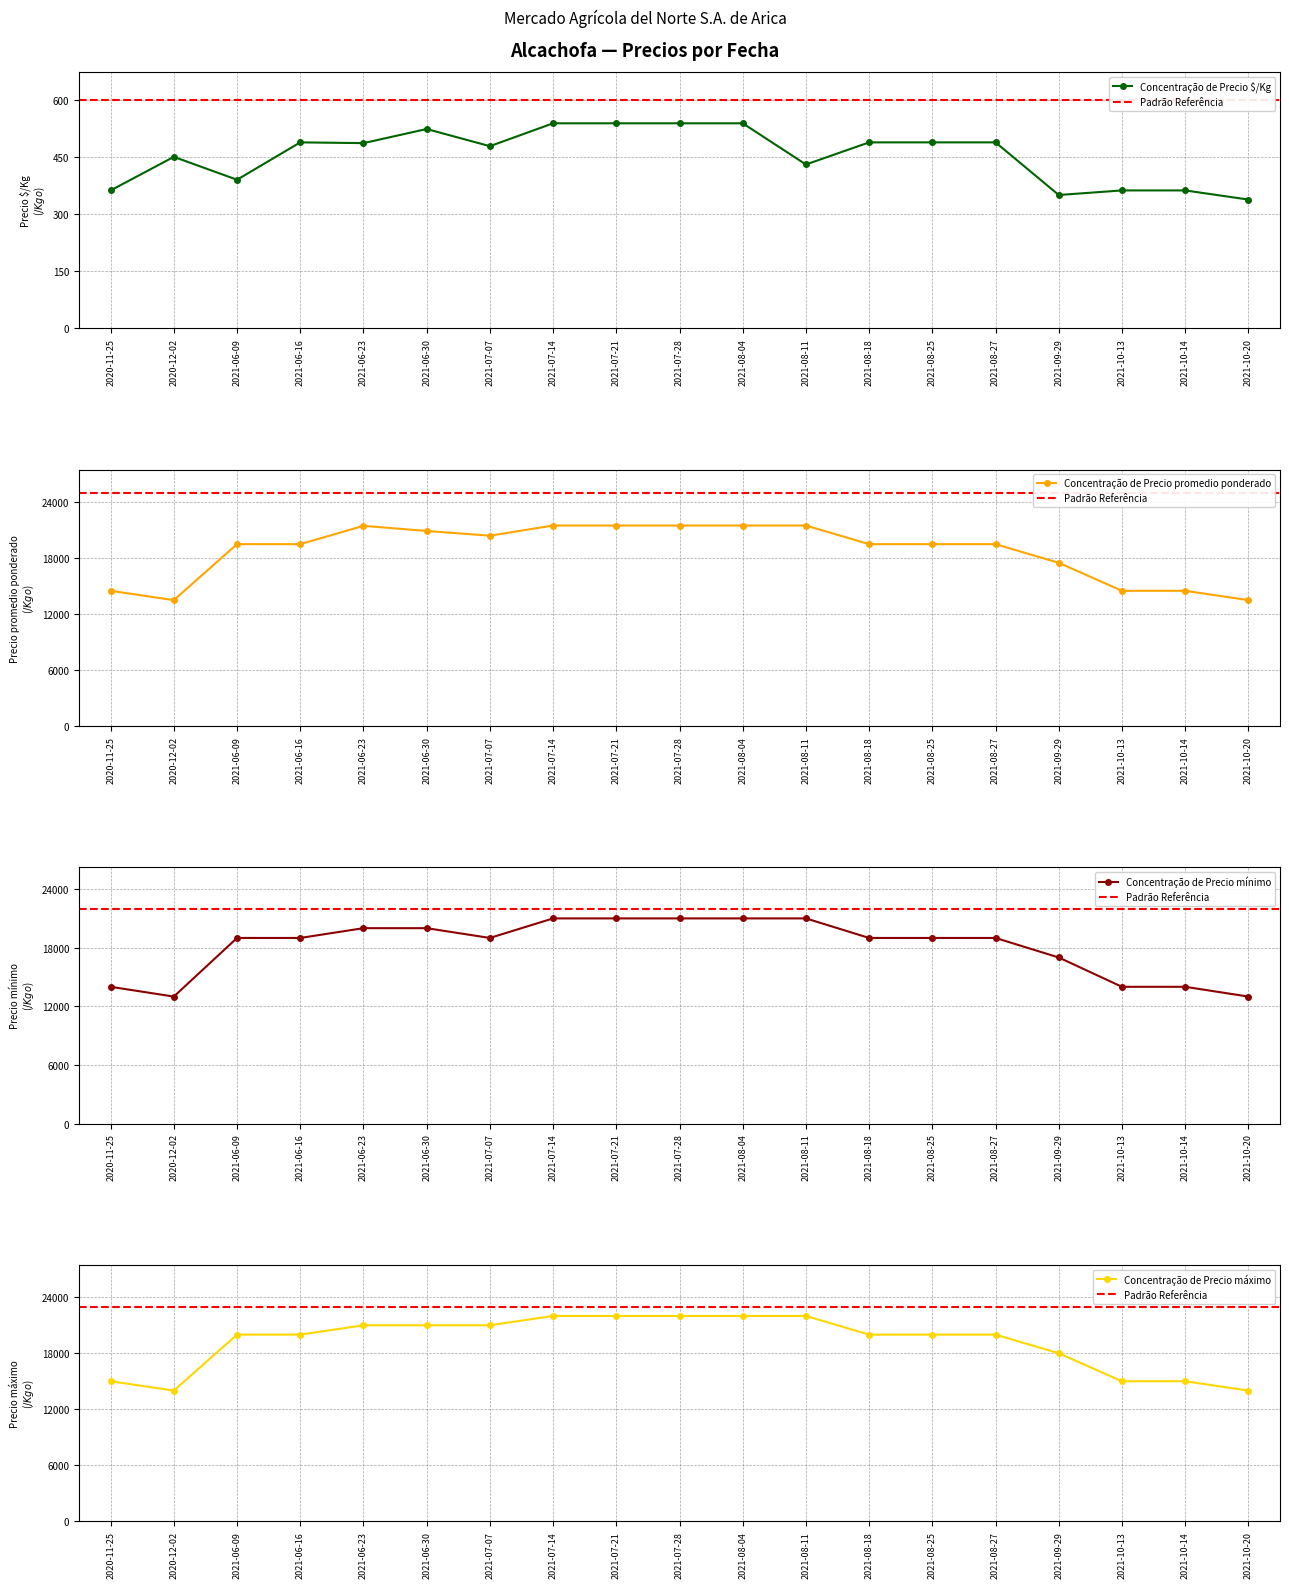

Which category has the highest value across all series?

2021-07-14